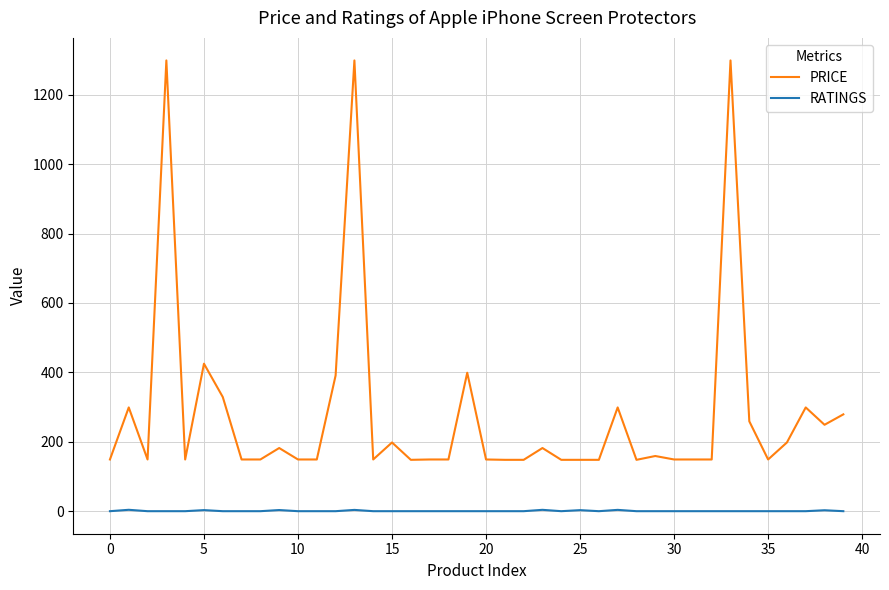

Rank the series by their maximum value, from lowest to highest.

RATINGS, PRICE